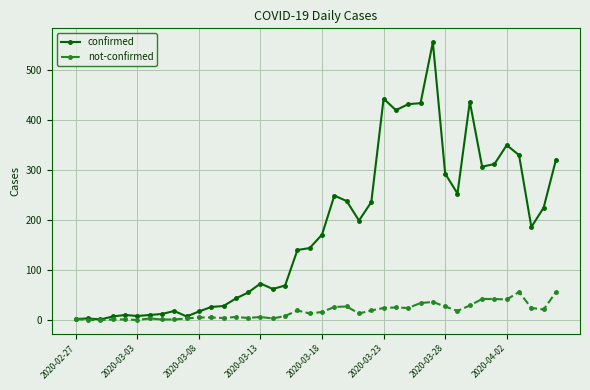

How many data points in confirmed are less than 171?

20